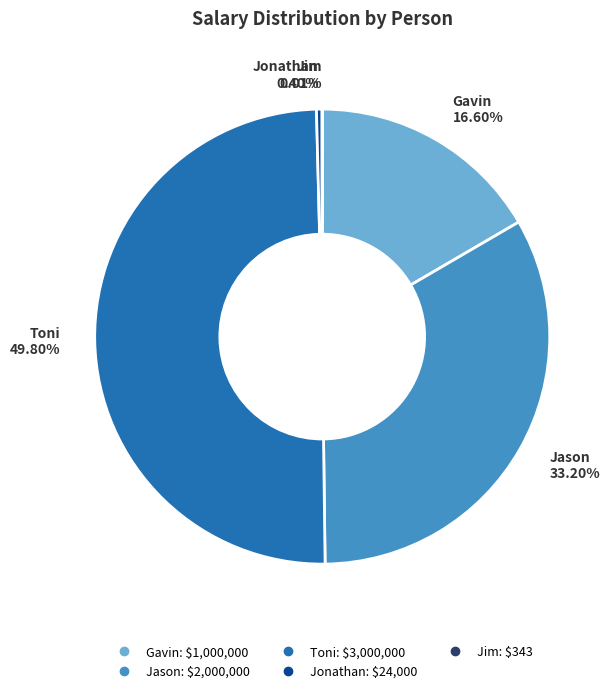

Which has a higher value, Jonathan or Toni?

Toni